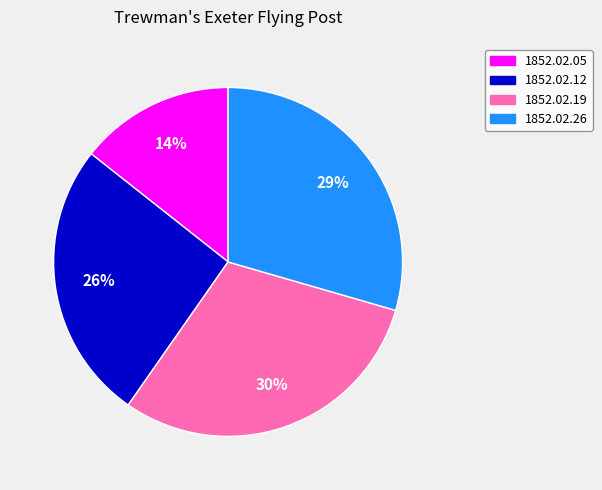

Rank the categories by value from lowest to highest.

1852.02.05, 1852.02.12, 1852.02.26, 1852.02.19